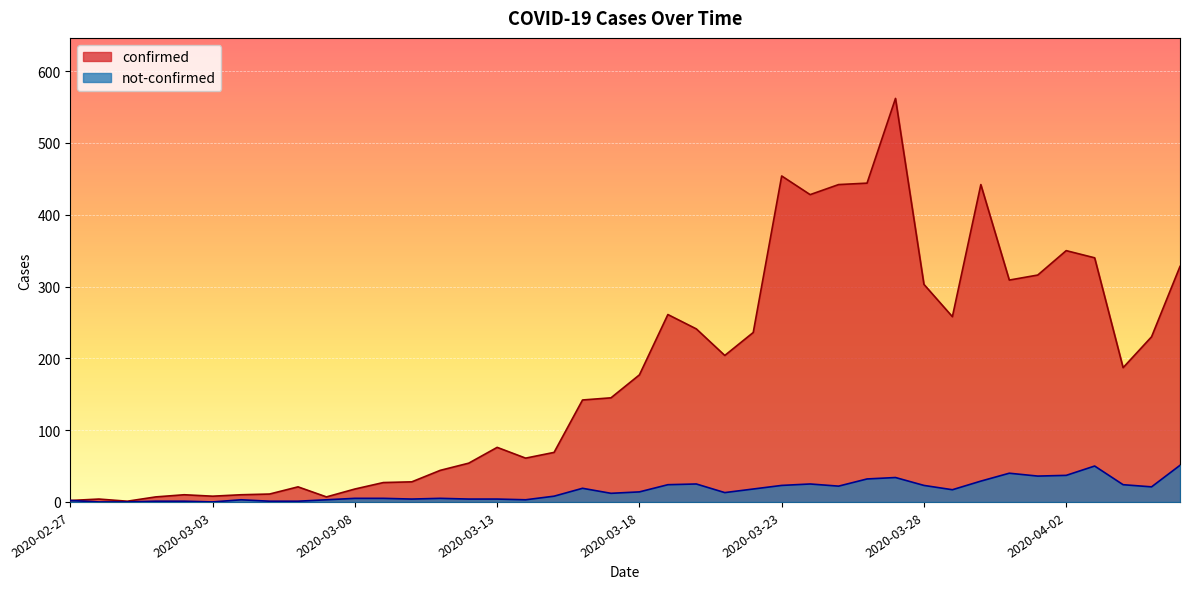

The value of not-confirmed at 2020-02-28 is 0. True or false?

True